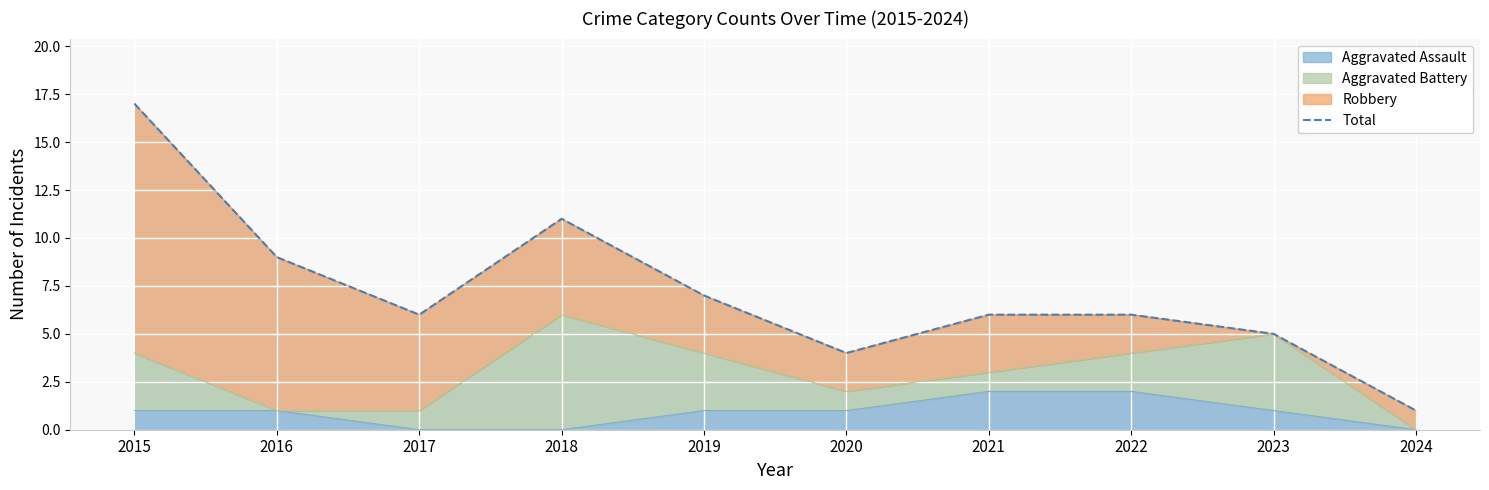

What is the change in value from 2015 to 2017?

-11